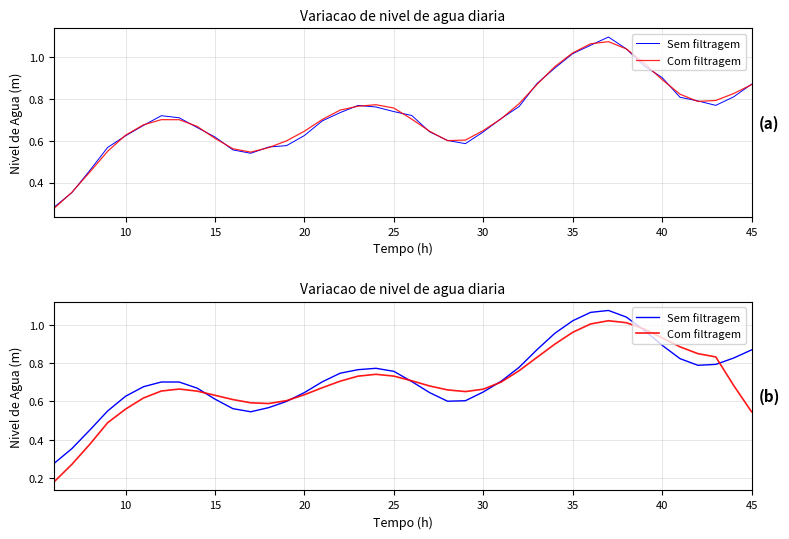

How many distinct data groups are displayed?

2